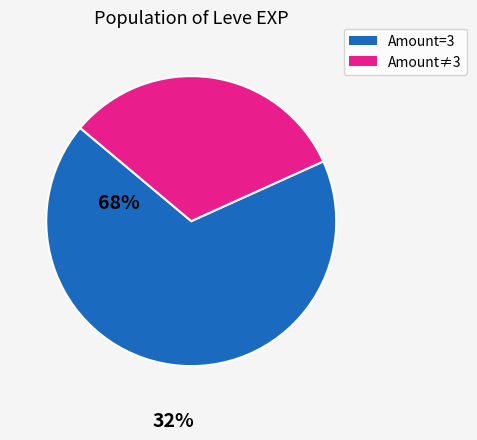

Rank the categories by value from lowest to highest.

Amount≠3, Amount=3